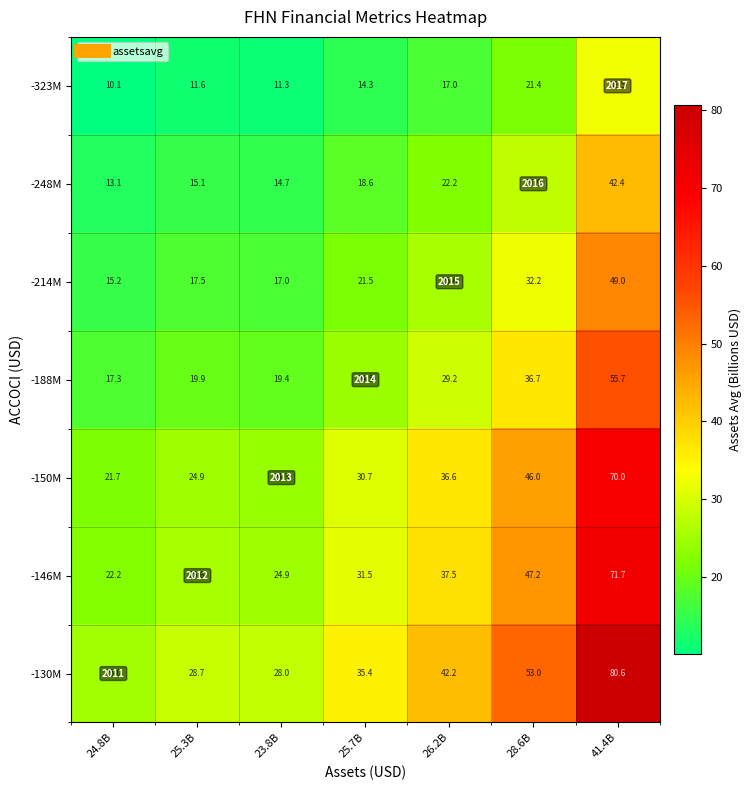

At 25.3B, list the series in order from smallest to largest.

-323M, -248M, -214M, -188M, -150M, -146M, -130M